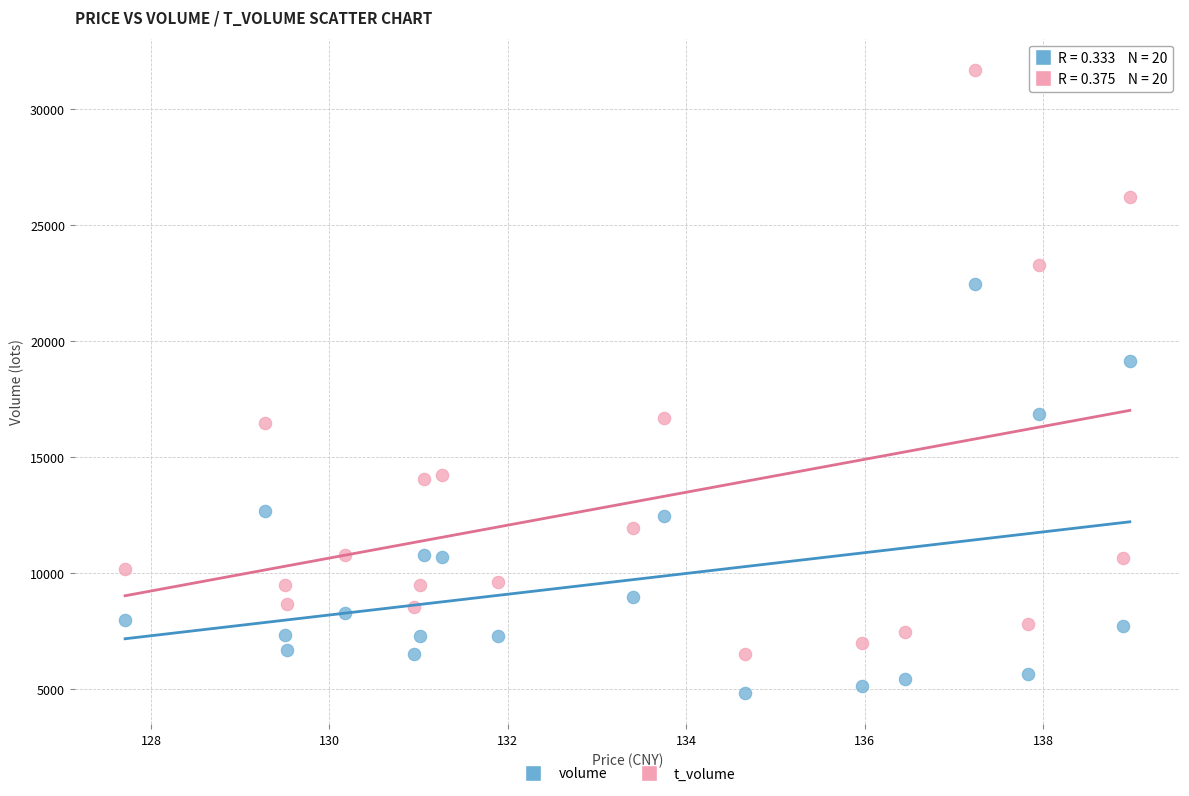

Which series reaches the minimum Y coordinate?

volume